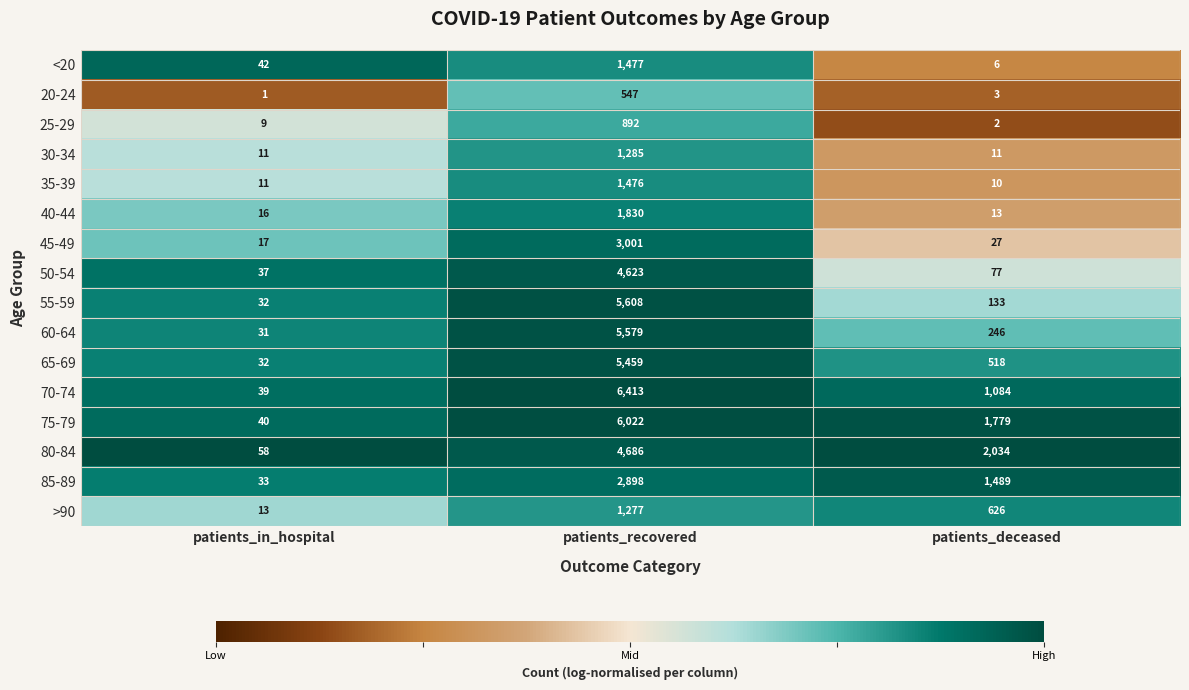

Rank the series by their maximum value, from lowest to highest.

20-24, 25-29, >90, 30-34, 35-39, <20, 40-44, 85-89, 45-49, 50-54, 80-84, 65-69, 60-64, 55-59, 75-79, 70-74